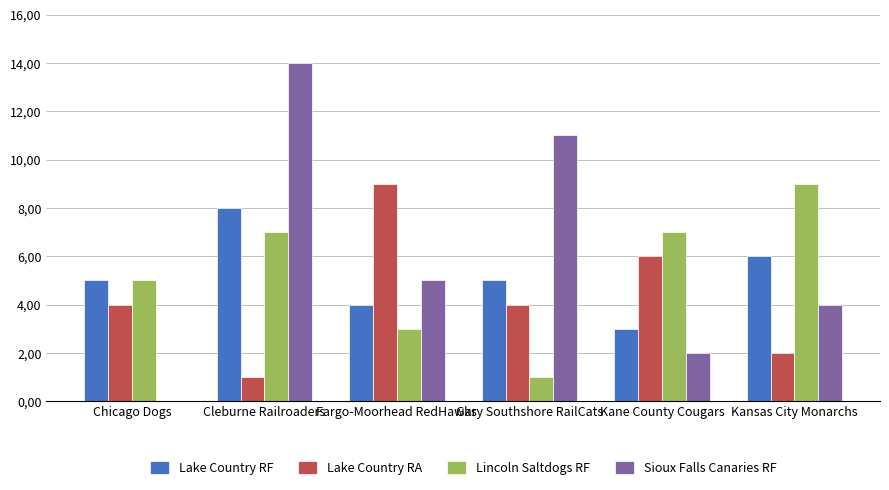

Reading right to left, extract all data points from this chart.

Lake Country RF: 6	3	5	4	8	5
Lake Country RA: 2	6	4	9	1	4
Lincoln Saltdogs RF: 9	7	1	3	7	5
Sioux Falls Canaries RF: 4	2	11	5	14	0